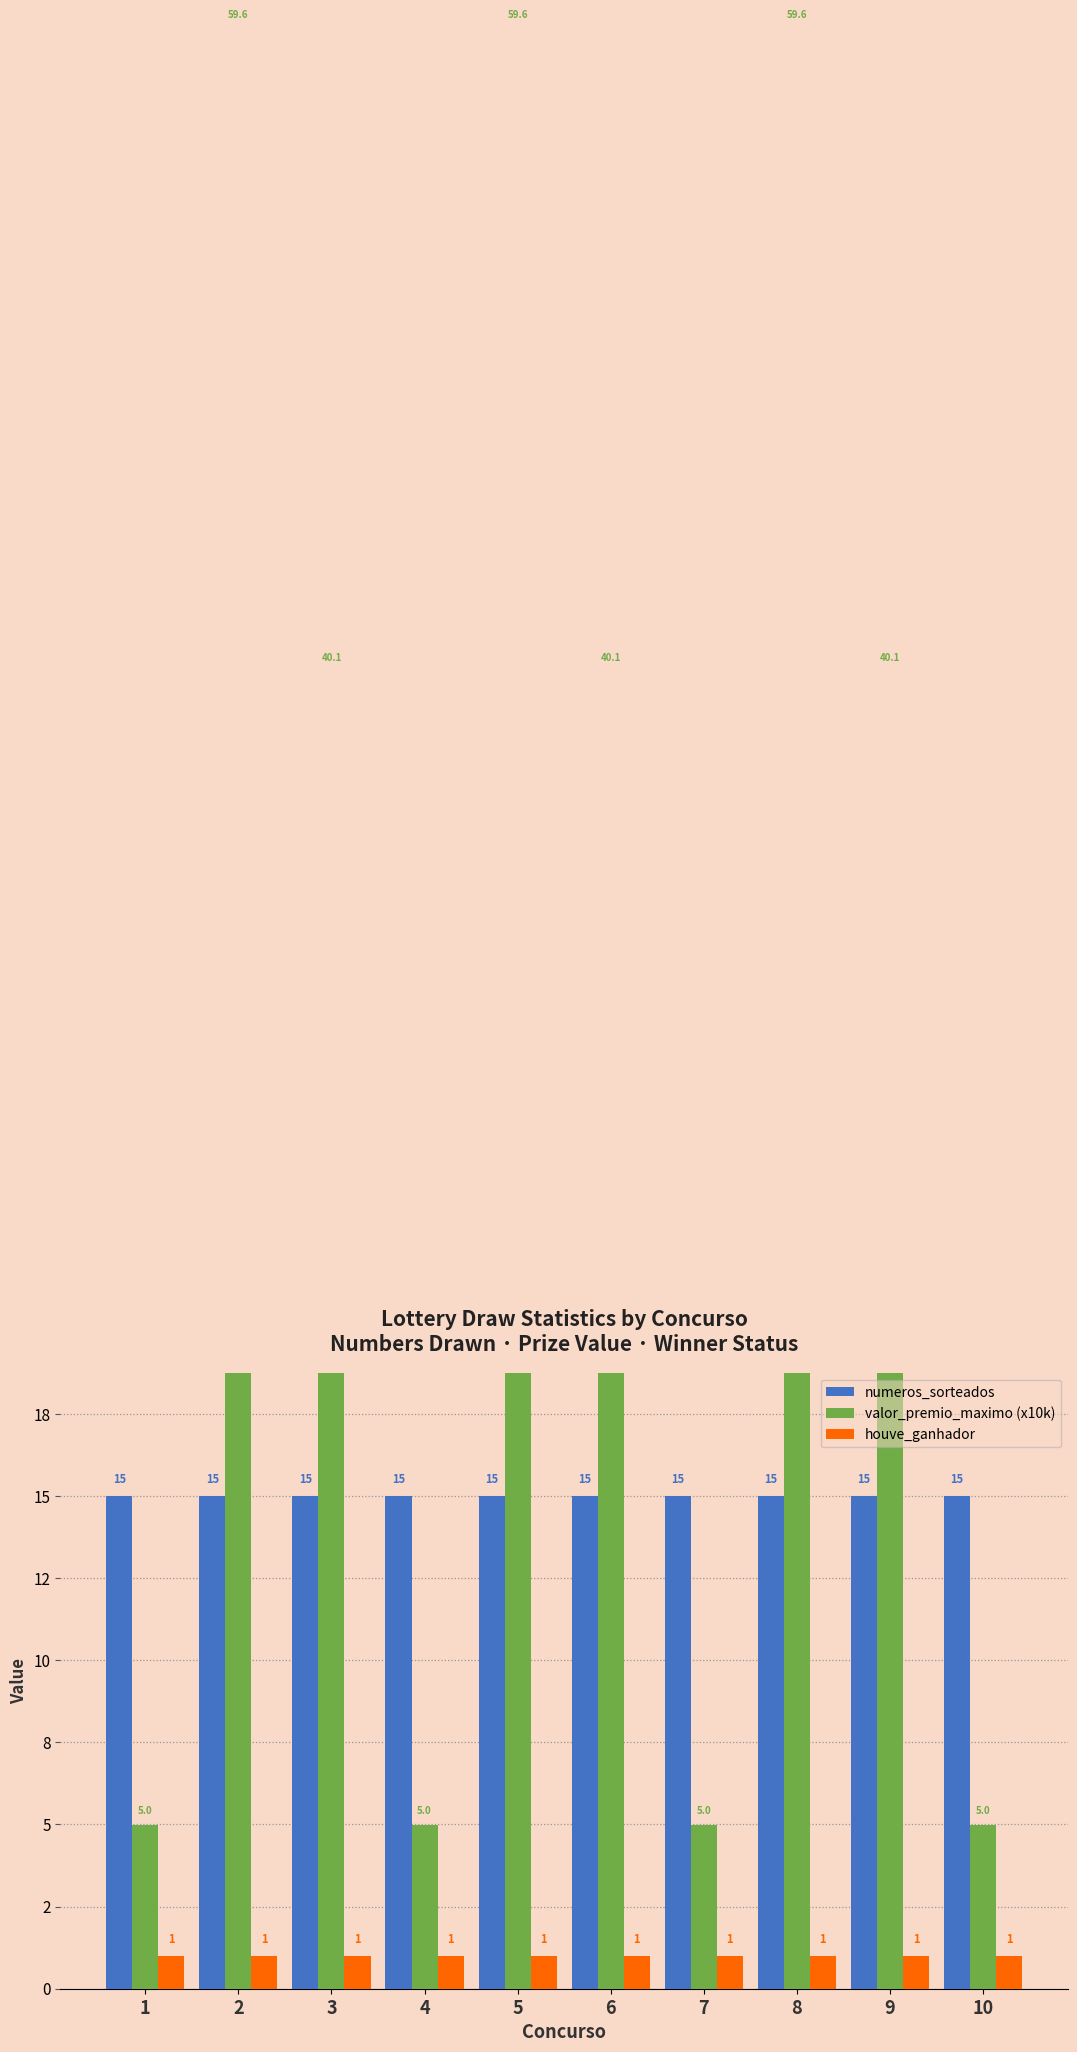

What is the value of the houve_ganhador bar at the 4th from the left?

1.0